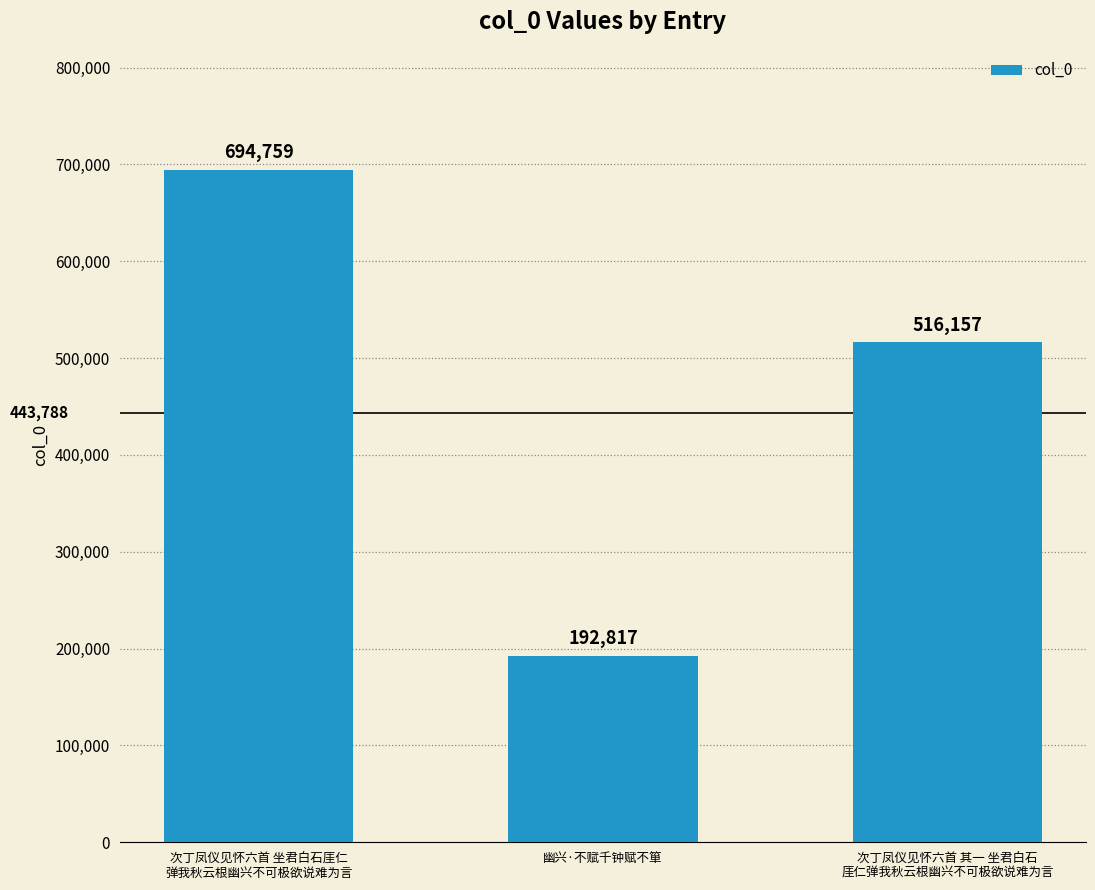

Is it true that the value at 次丁凤仪见怀六首 坐君白石厓仁
弹我秋云根幽兴不可极欲说难为言 is 694759?

True